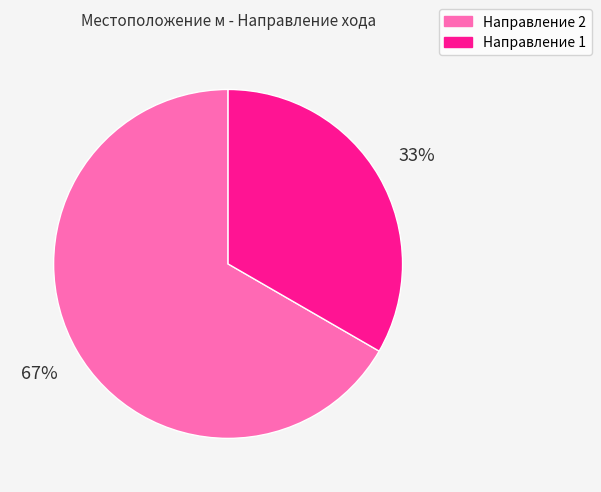

Is there a majority slice in this chart?

Yes